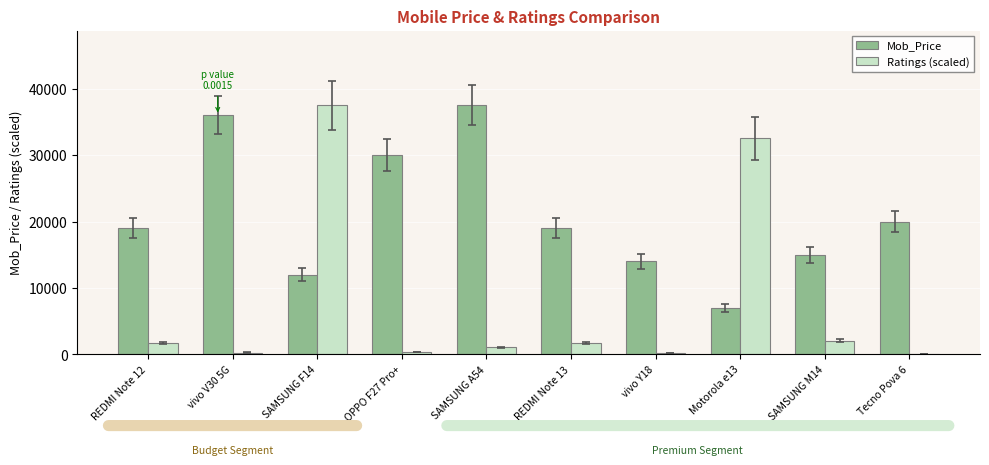

How many values in the Ratings (scaled) series exceed 1678?

5